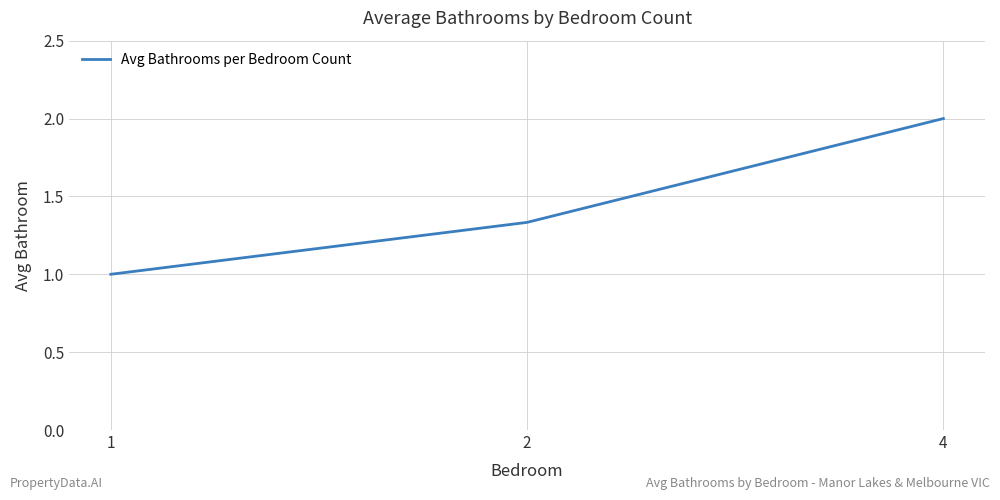

Which label corresponds to the largest value in the chart?

4